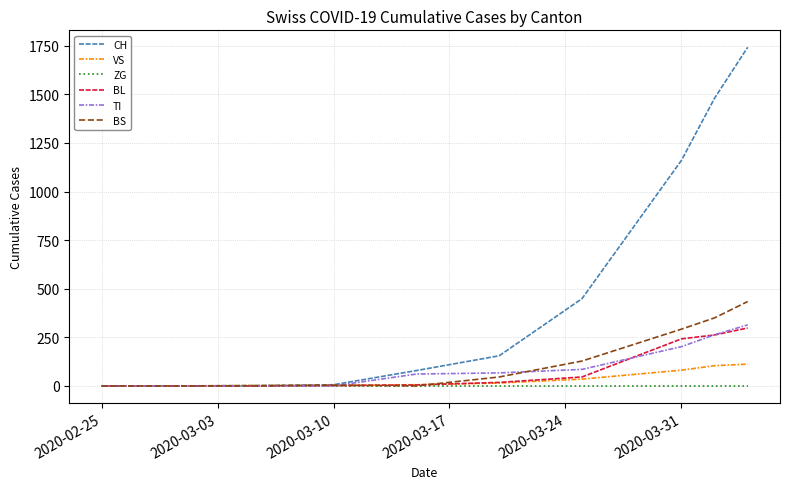

How many distinct data groups are displayed?

6